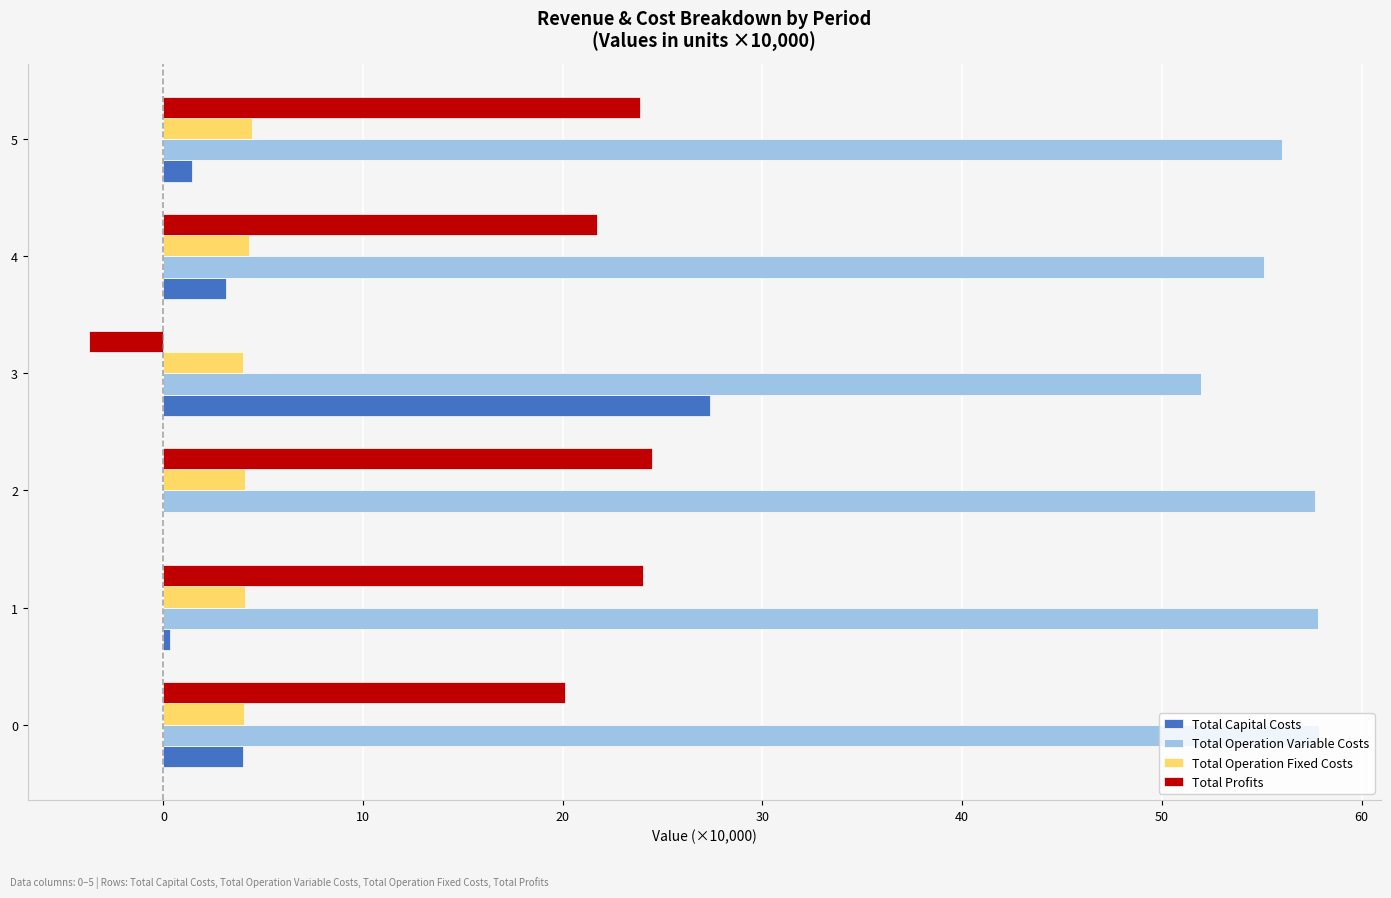

Which series has the largest total across all categories?

Total Operation Variable Costs